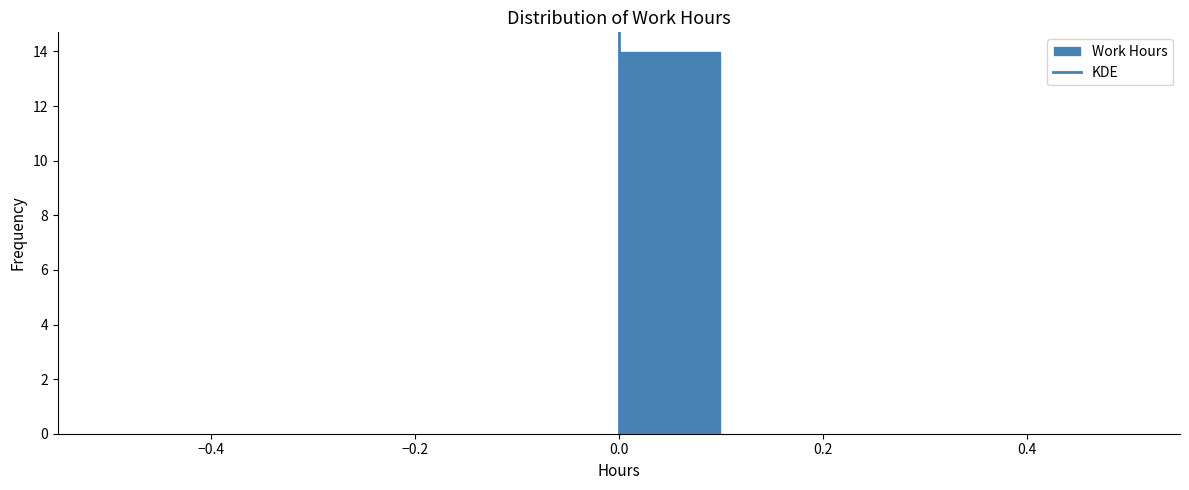

What is the height of the bar covering 0.0 to 0.1 on the x-axis? The values are not printed on the chart, so give them approximately, as read against the axis.

14